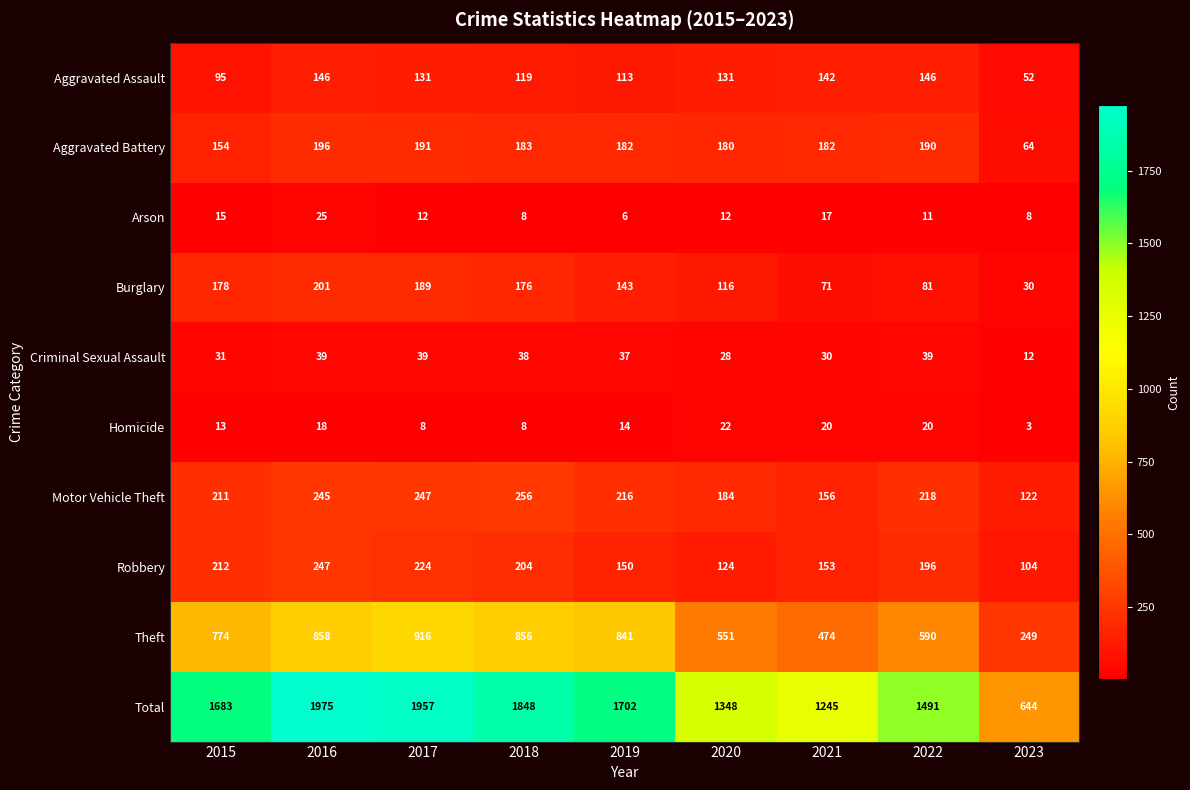

The Aggravated Assault series shows 43 at 2018. True or false?

False